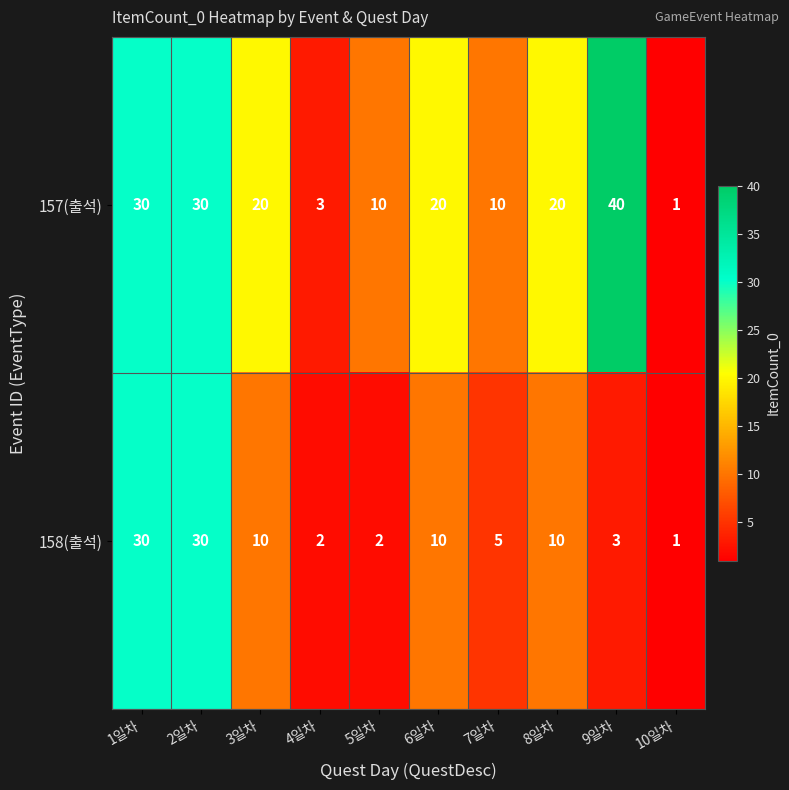

At which category does the chart reach its peak across all series?

9일차